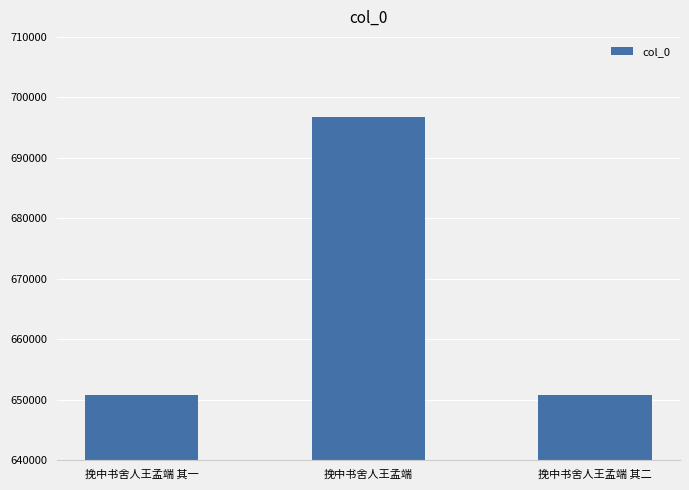

Which has a higher value, 挽中书舍人王孟端 其一 or 挽中书舍人王孟端?

挽中书舍人王孟端